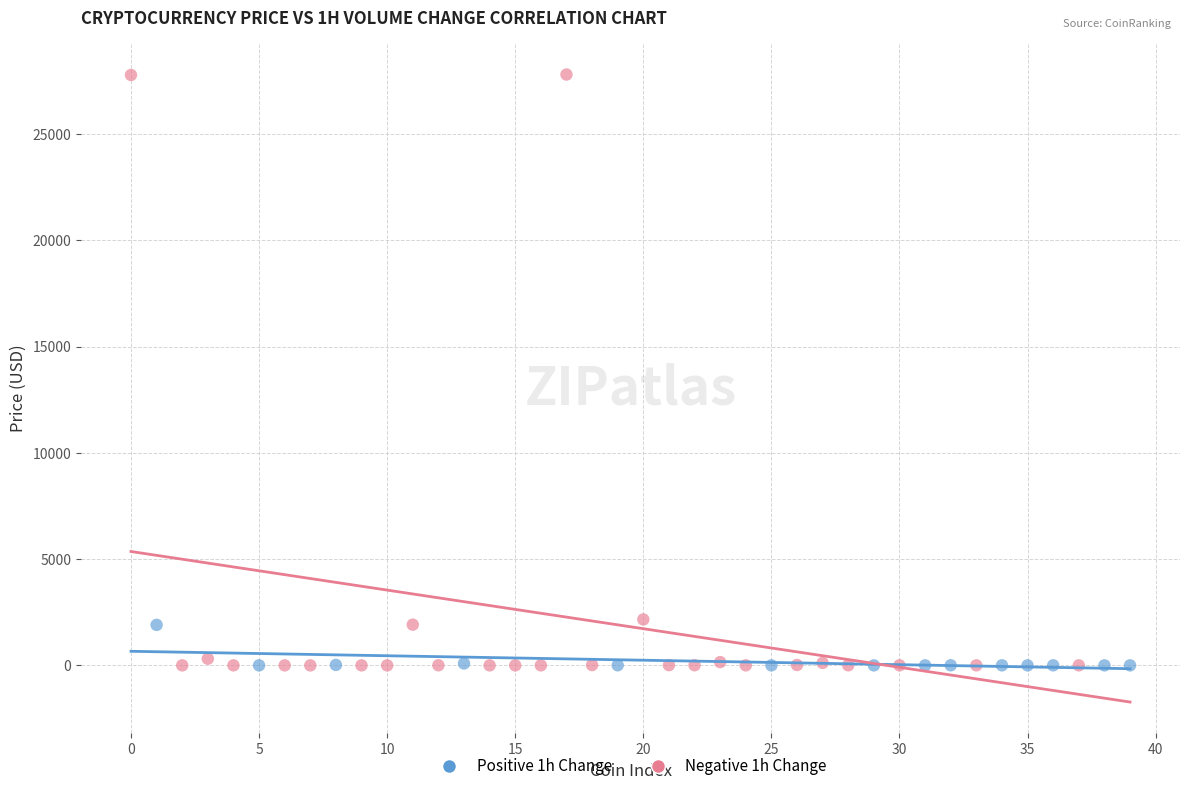

What are all the series names shown in the legend?

Positive 1h Change, Negative 1h Change